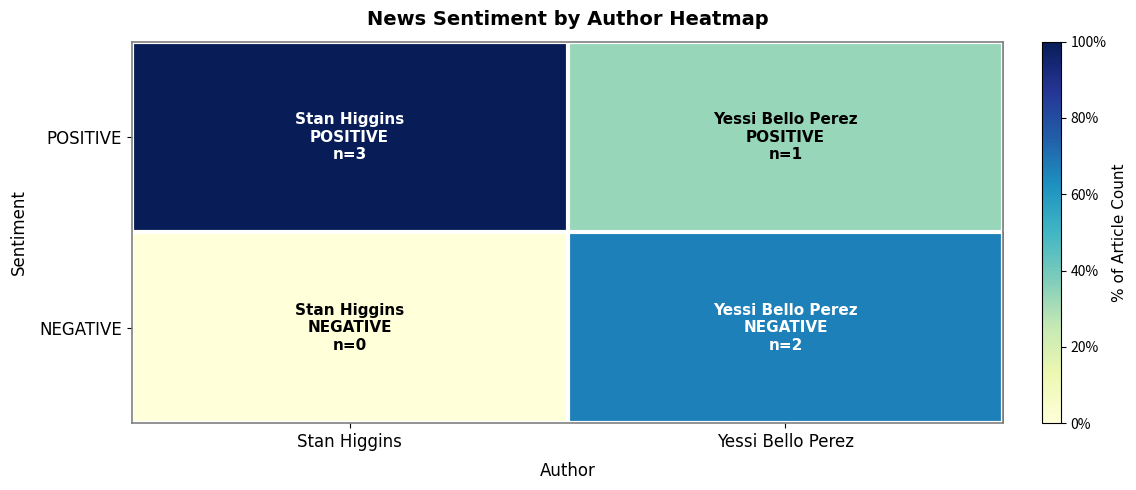

Rank the series at Stan Higgins from highest to lowest value.

POSITIVE, NEGATIVE